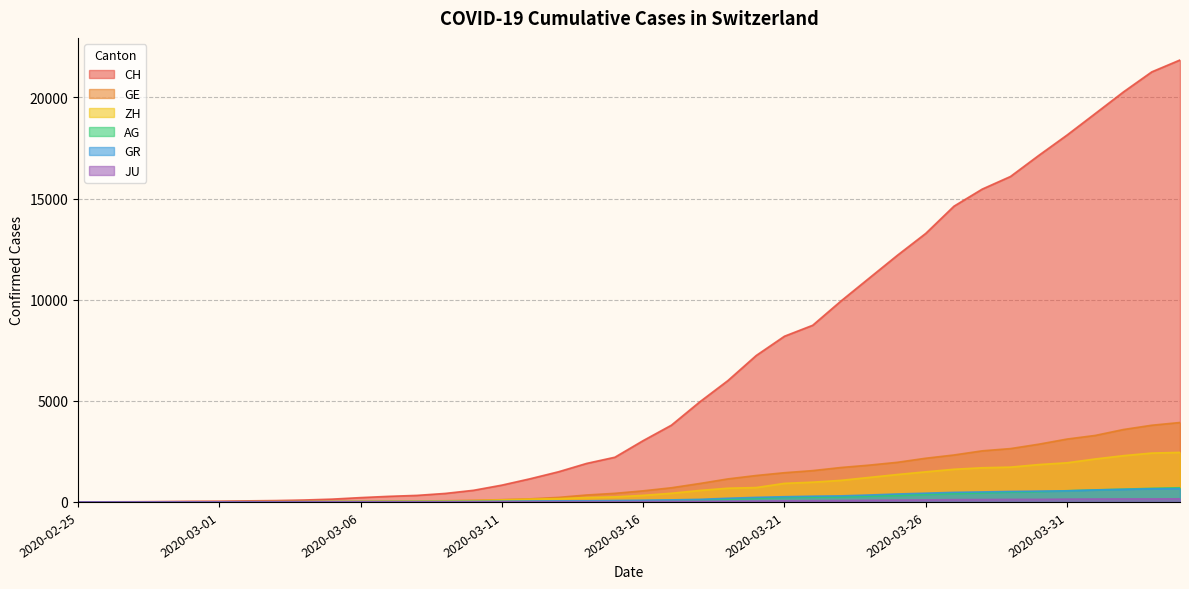

List the series in order of their peak value, highest first.

CH, GE, ZH, AG, GR, JU